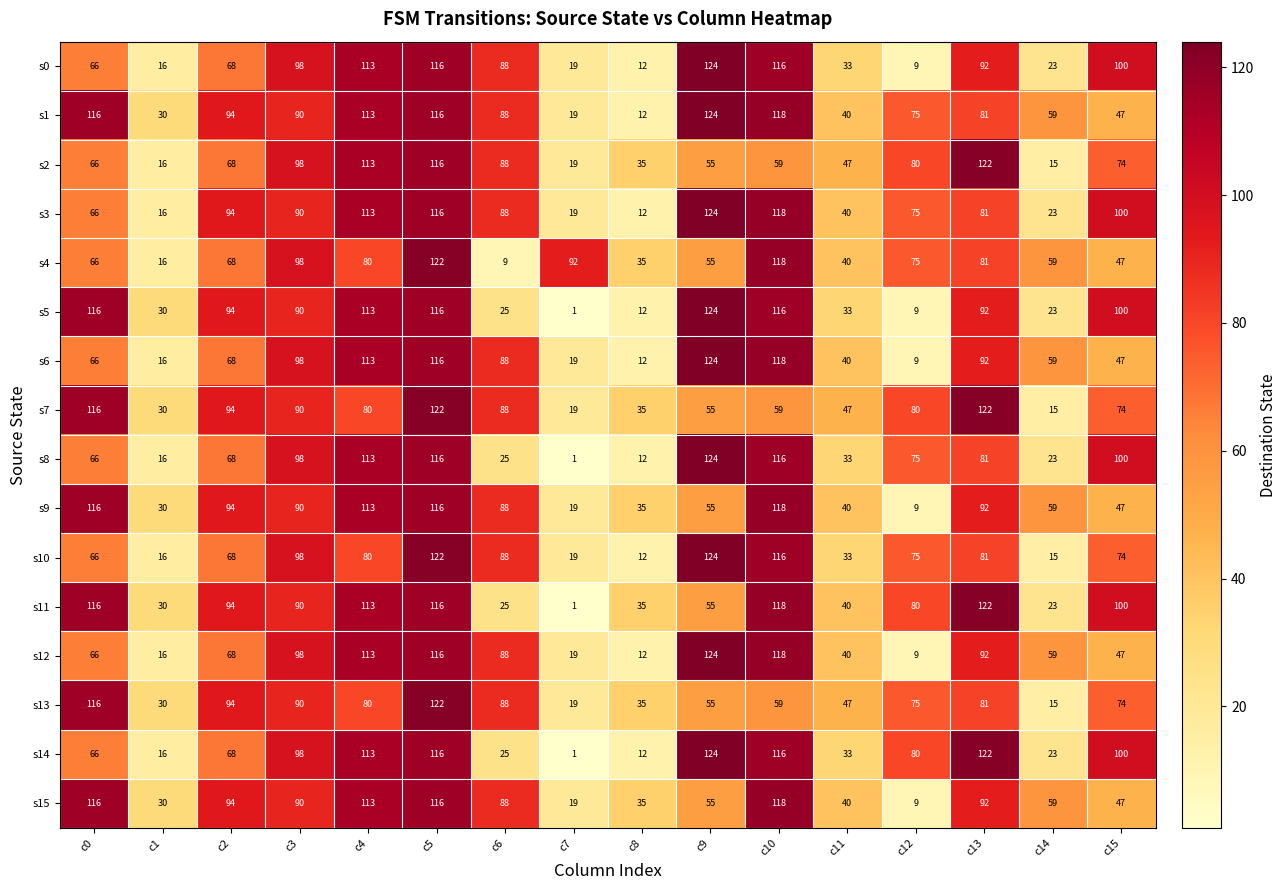

How many values in the s5 series are below 92?

8